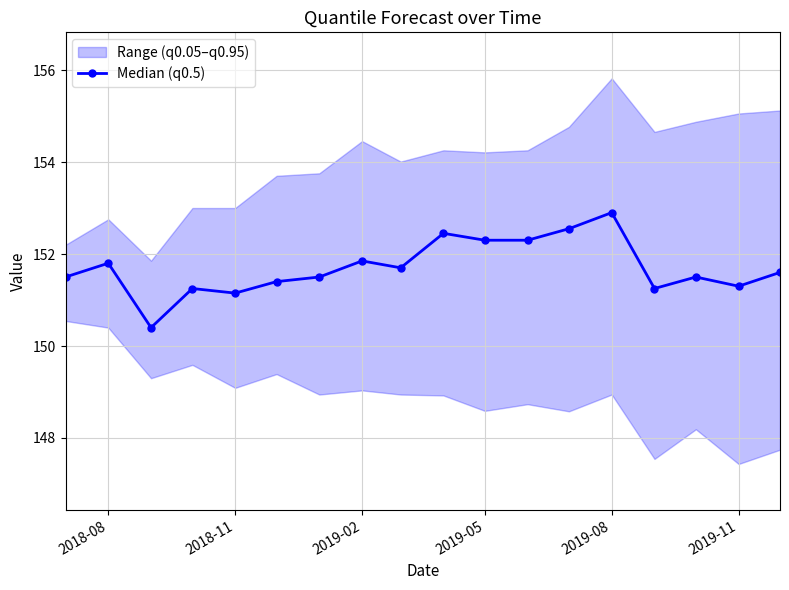

What is the highest value of the Median (q0.5) series?

152.9